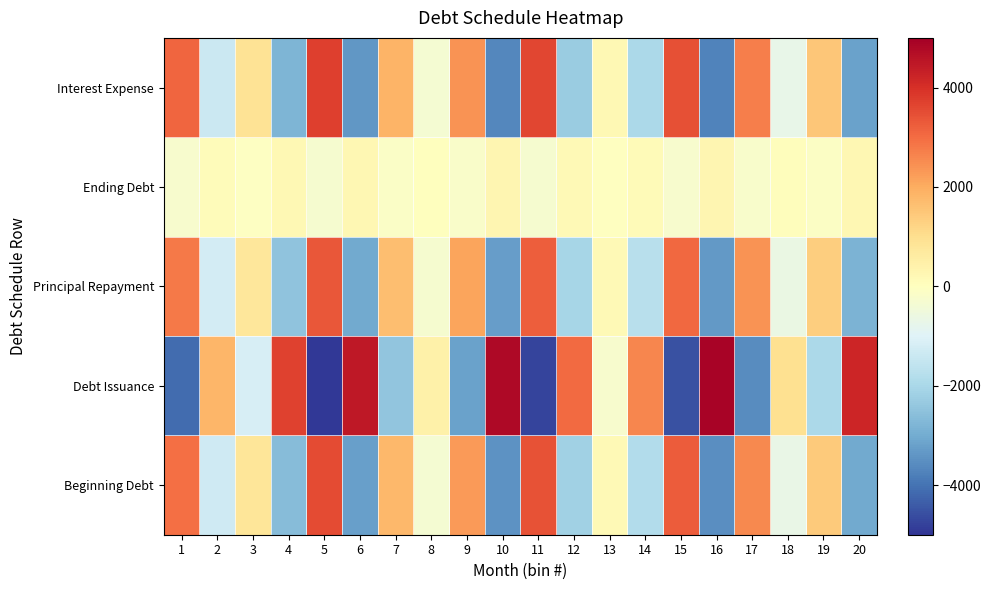

List the series in order of their peak value, highest first.

Debt Issuance, Interest Expense, Beginning Debt, Principal Repayment, Ending Debt